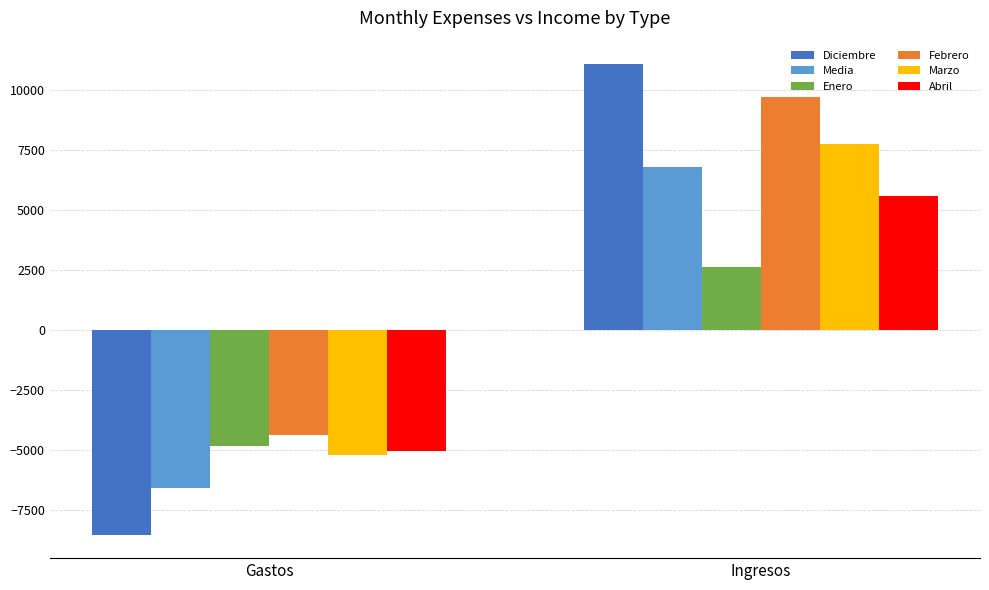

What is the total value across all series at Gastos?

-34651.1